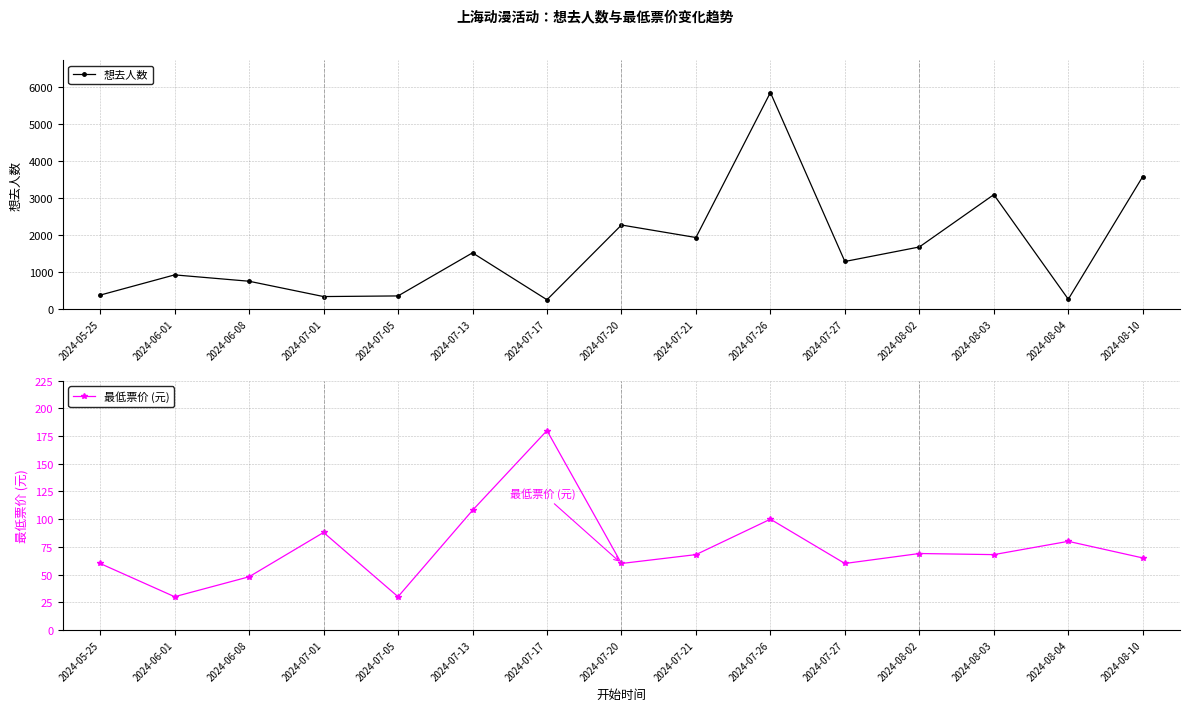

What position from the right is 2024-06-01?

14